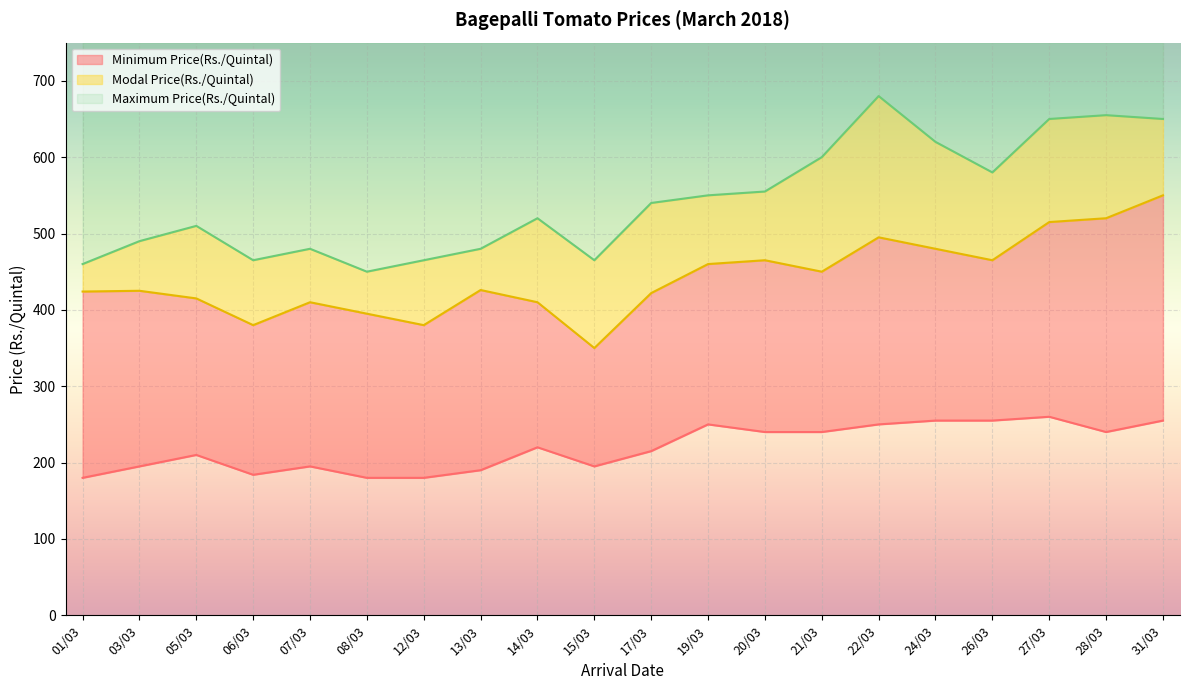

List the series in order of their overall mean, lowest first.

Minimum Price(Rs./Quintal), Modal Price(Rs./Quintal), Maximum Price(Rs./Quintal)